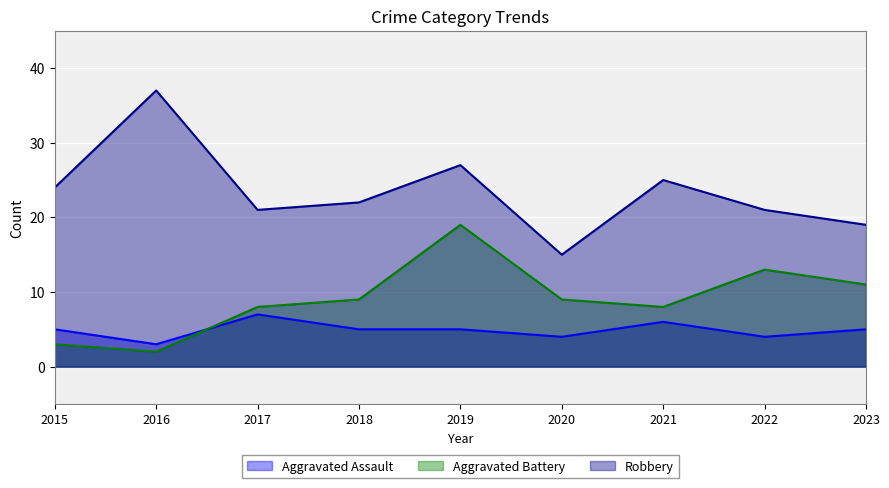

How many lines are shown in the chart?

3